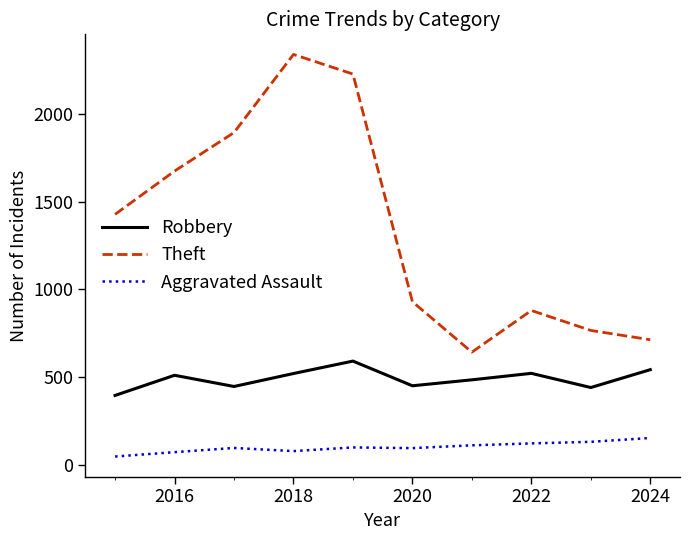

Which series has the largest total across all categories?

Theft